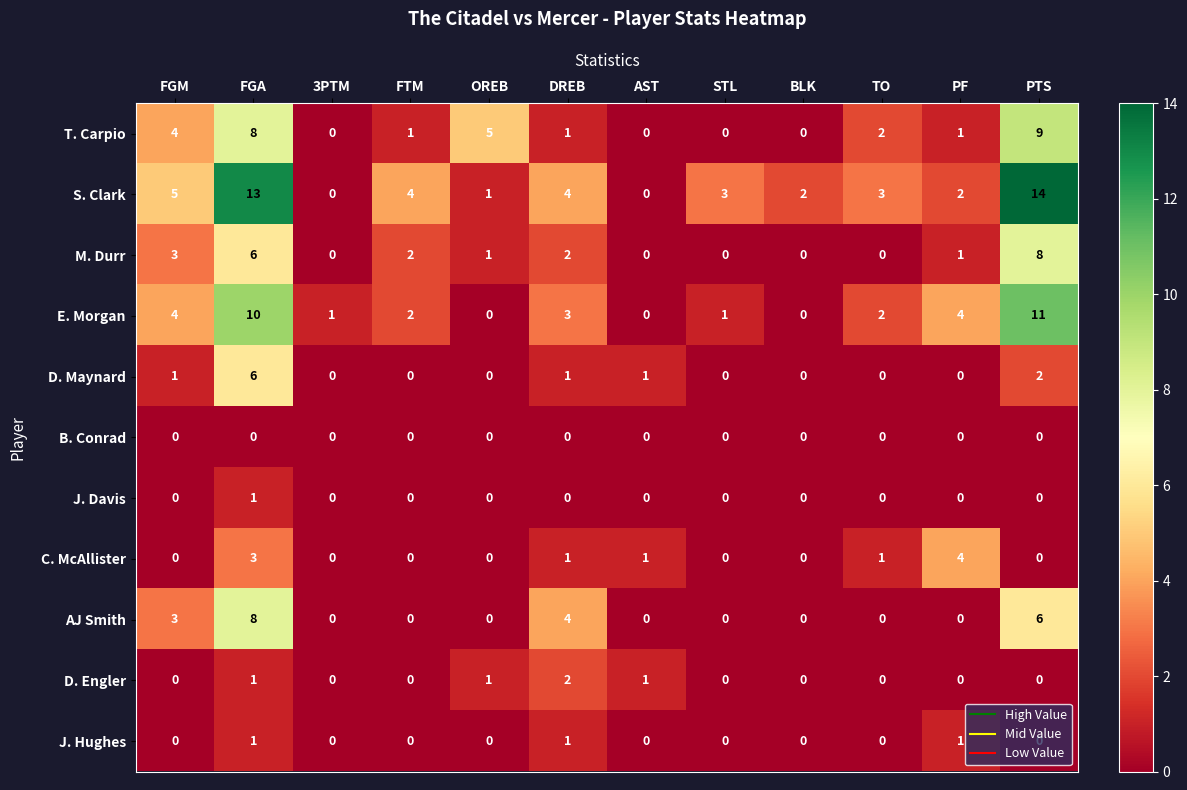

Which category has the highest value across all series?

PTS